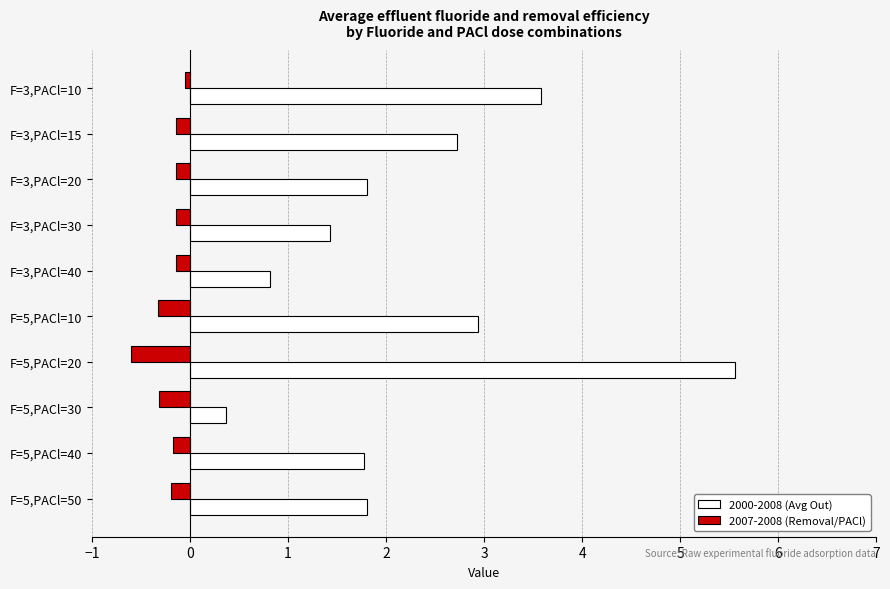

What is the sum of all 2000-2008 (Avg Out) values?

22.8